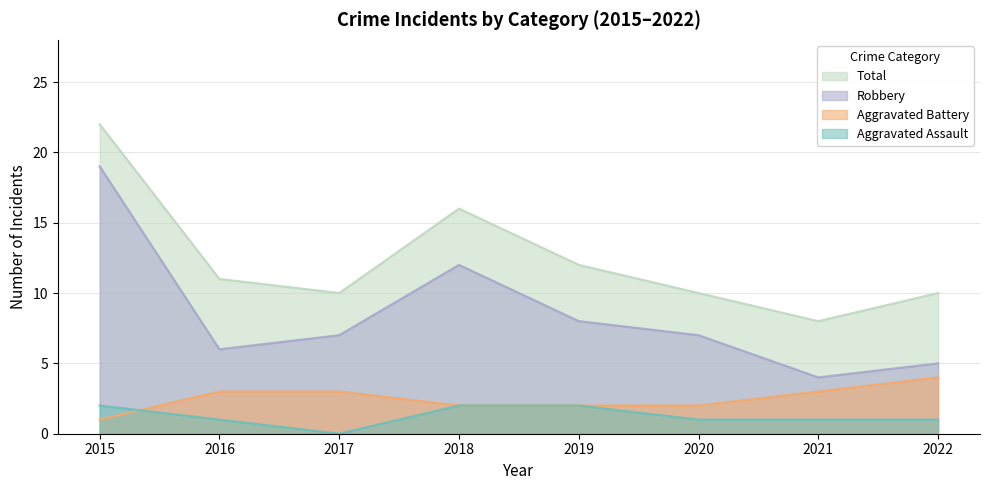

At which category is the sum across all series the highest?

2015